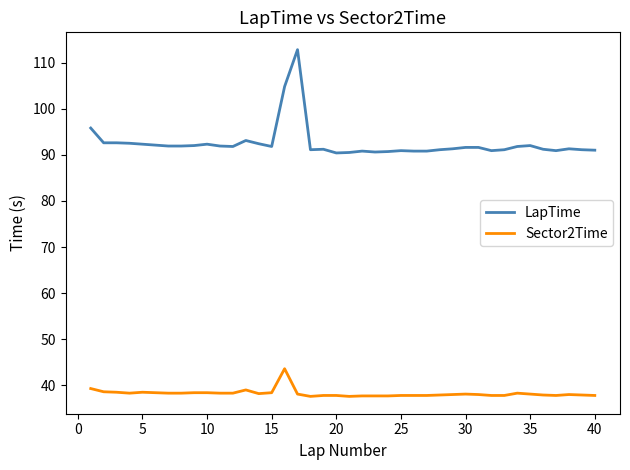

Which series has the widest spread of values?

LapTime